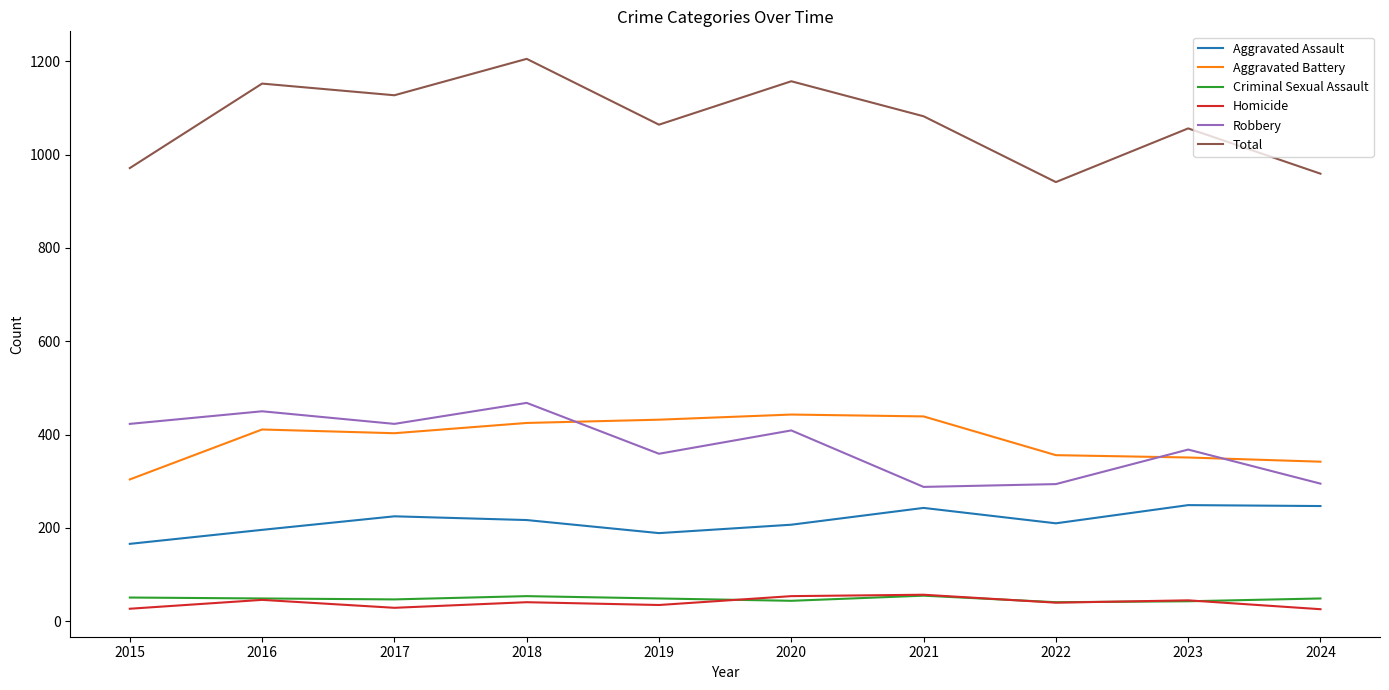

What is the difference between the Aggravated Assault values at 2018 and 2024?

30